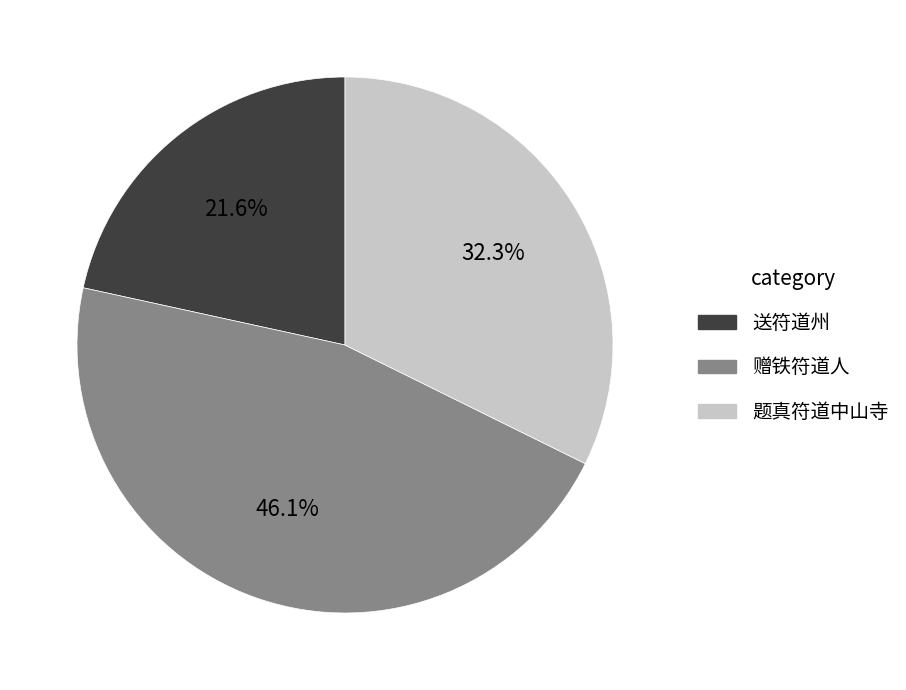

What is the largest slice in the pie chart?

赠铁符道人